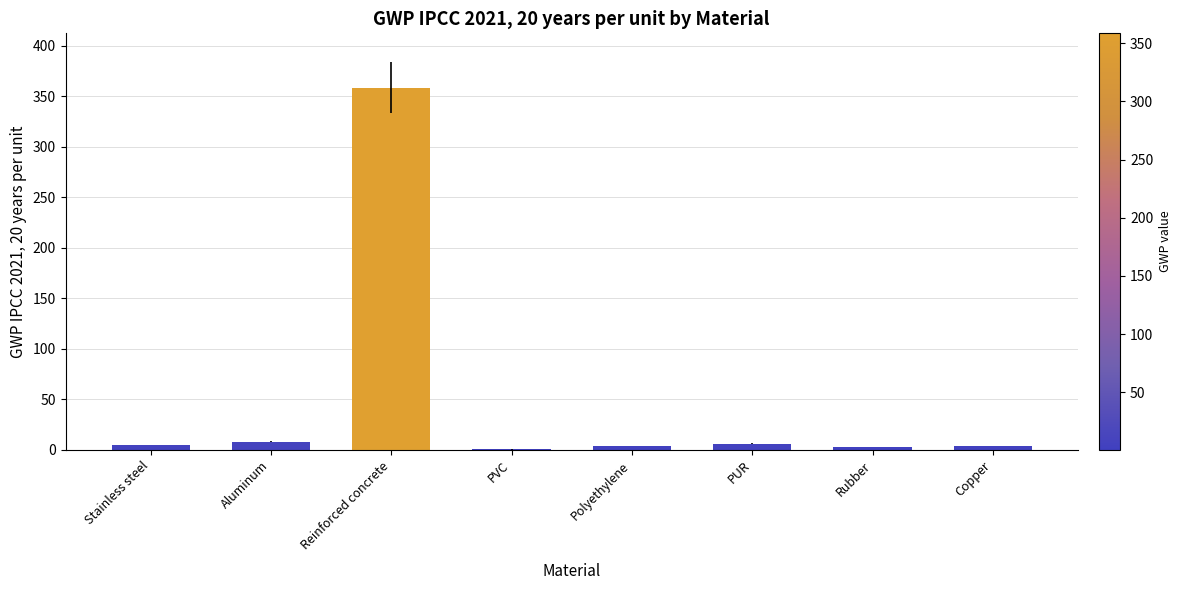

Between Copper and Reinforced concrete, which is larger?

Reinforced concrete